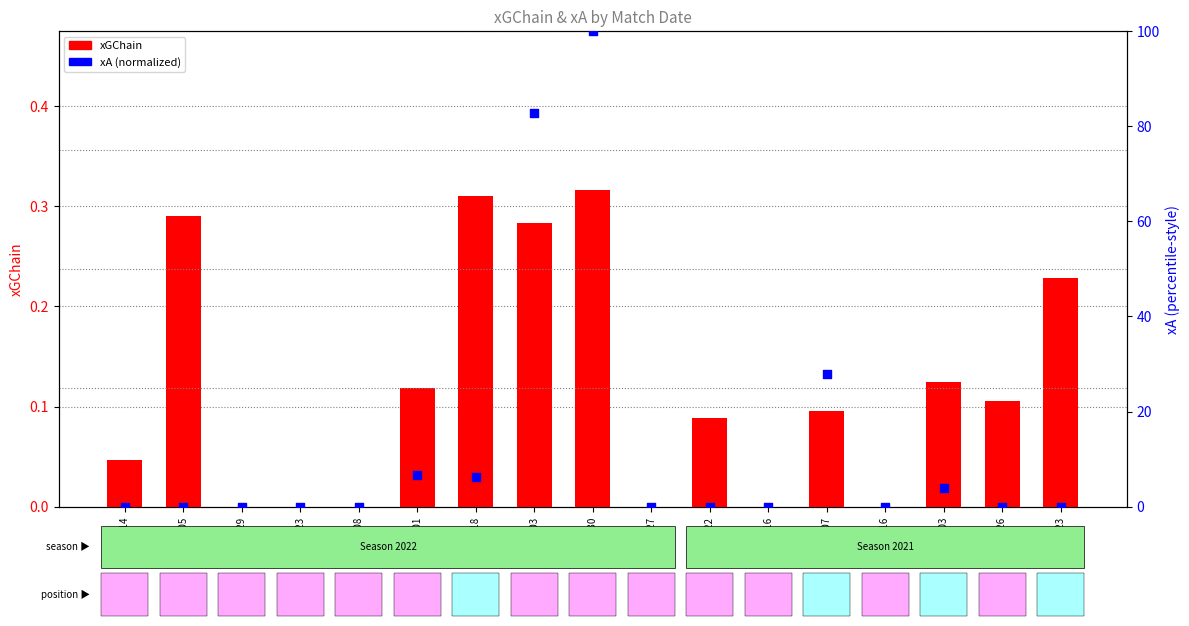

Which series reaches the maximum Y coordinate?

xA (normalized)